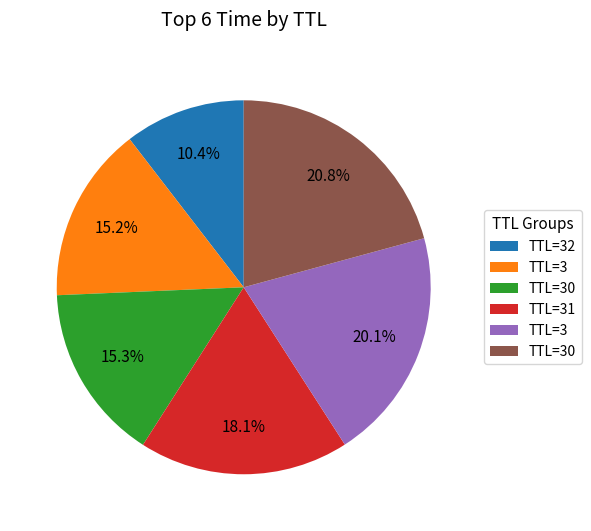

How many slices are in this pie chart?

6